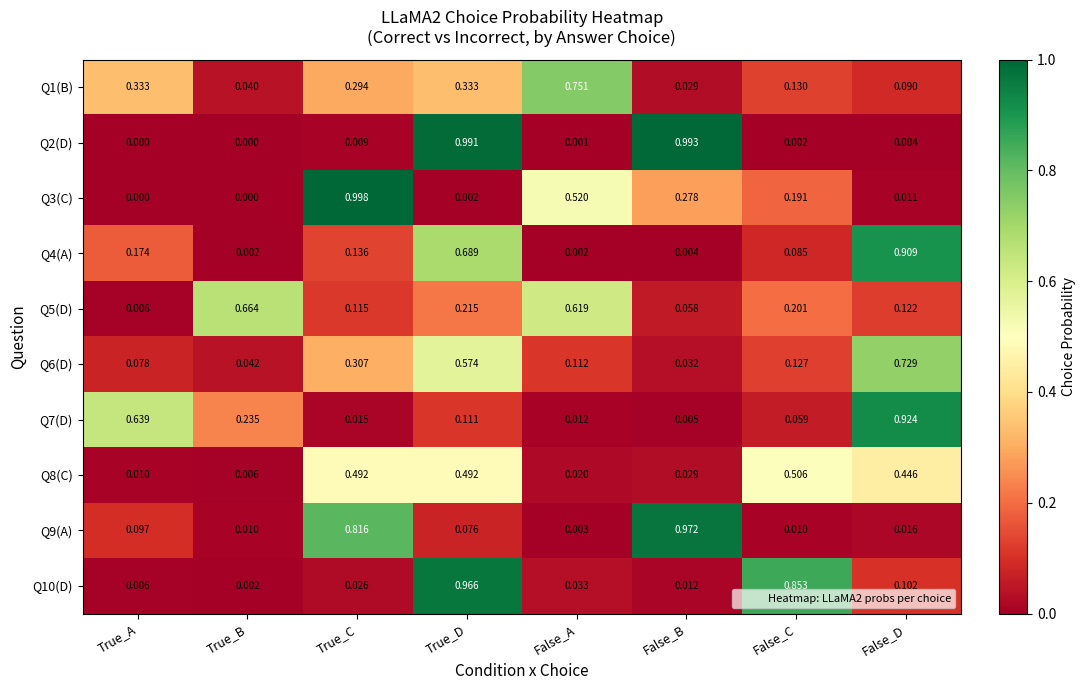

At which category is the sum across all series the highest?

True_D